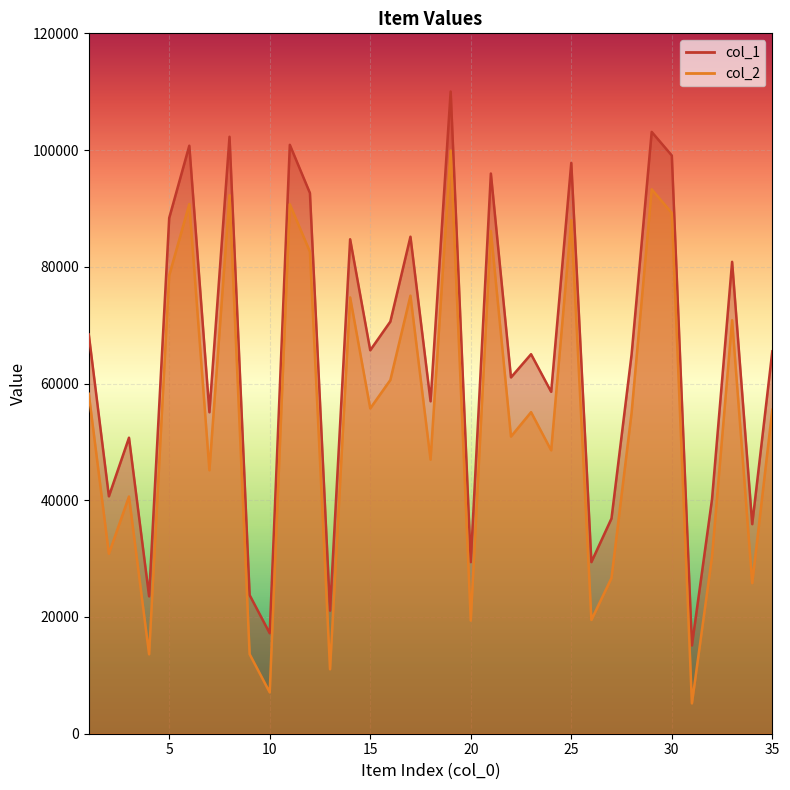

What is the average value of the col_1 series?

63926